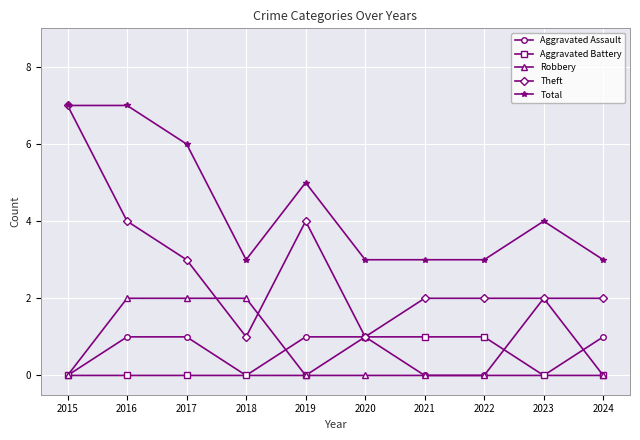

What is the difference between the maximum and minimum values in the Aggravated Assault series?

1